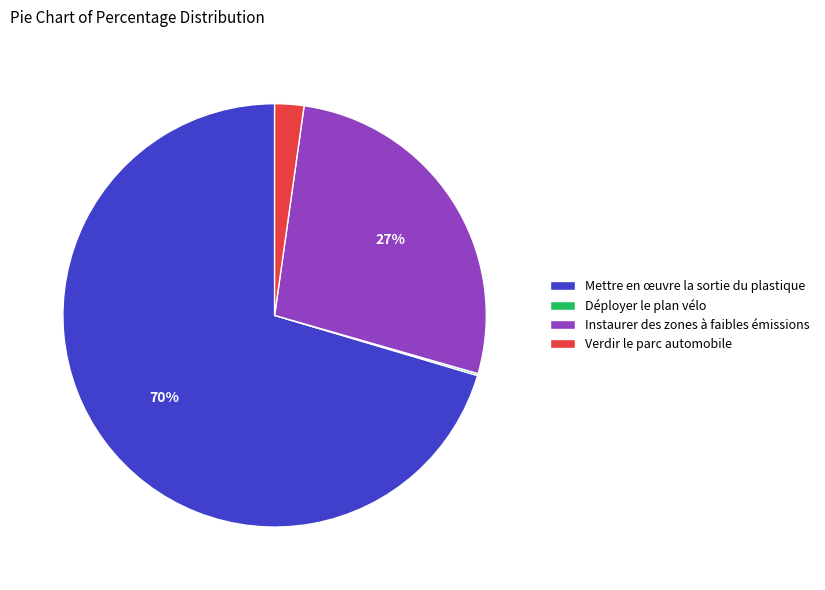

Is it true that Instaurer des zones à faibles émissions is 27% of the pie?

True